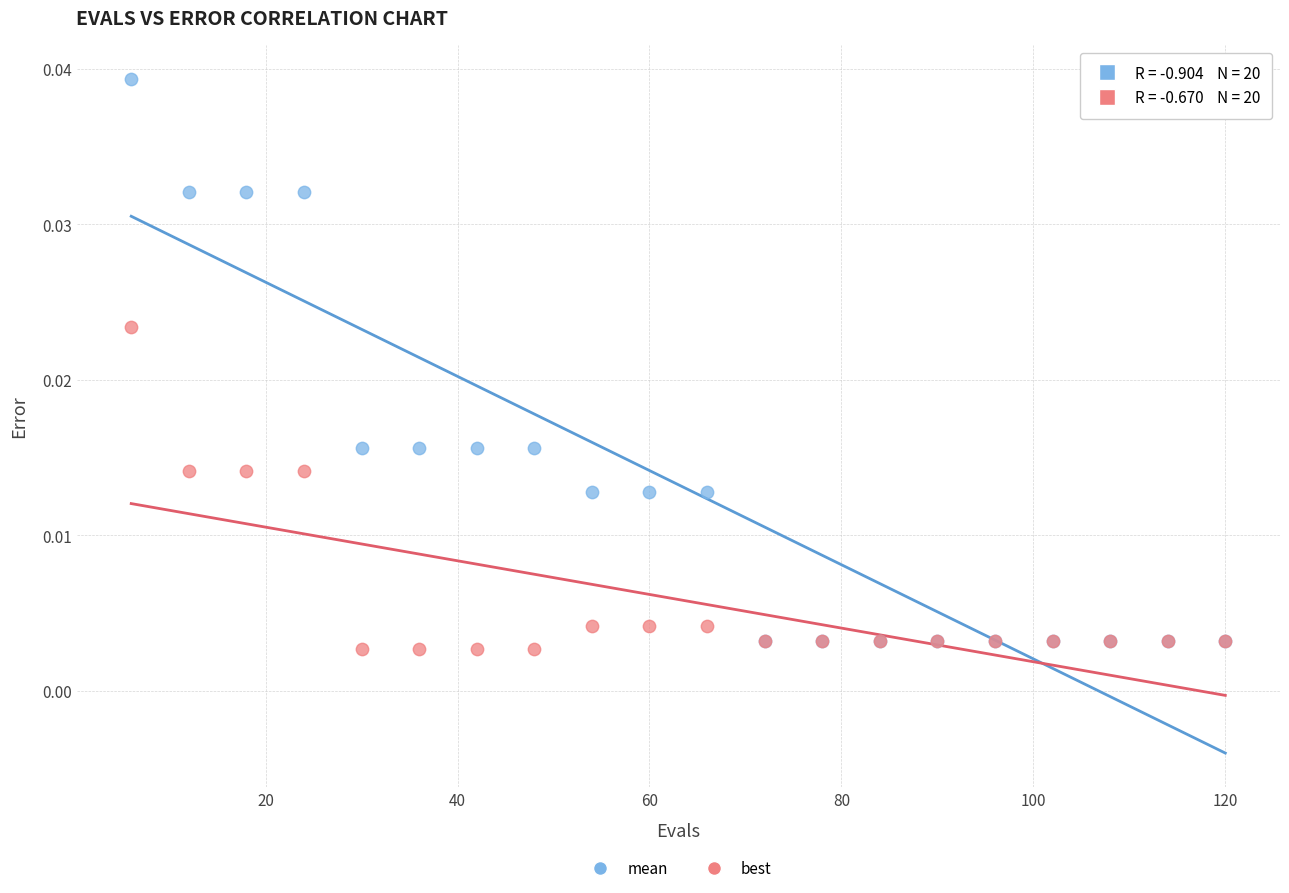

Which series has the largest Y range (max minus min)?

mean